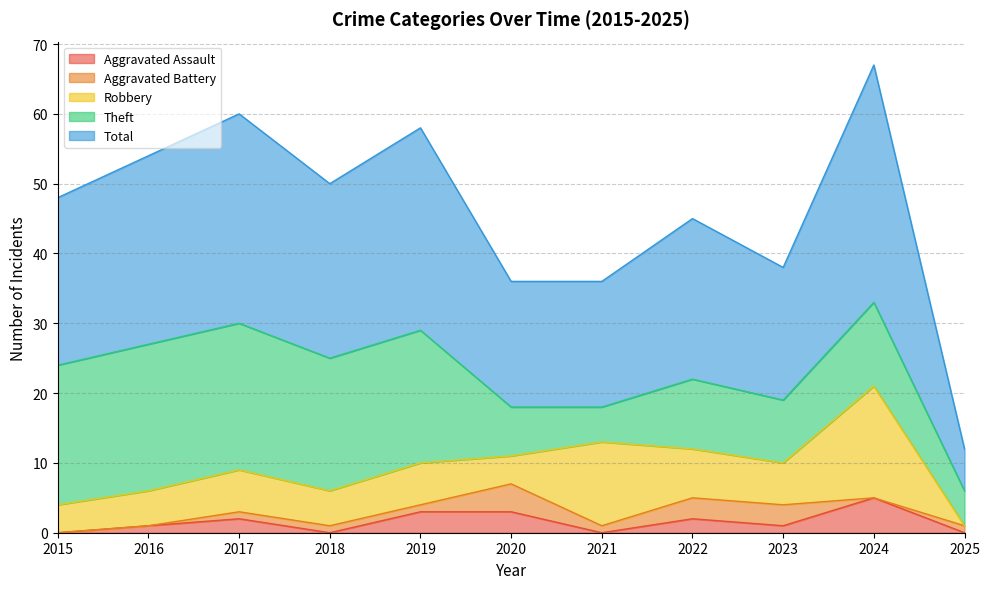

Reading left to right, what are all the values shown in this chart?

Aggravated Assault: 2015=0	2016=1	2017=2	2018=0	2019=3	2020=3	2021=0	2022=2	2023=1	2024=5	2025=0
Aggravated Battery: 2015=0	2016=0	2017=1	2018=1	2019=1	2020=4	2021=1	2022=3	2023=3	2024=0	2025=1
Robbery: 2015=4	2016=5	2017=6	2018=5	2019=6	2020=4	2021=12	2022=7	2023=6	2024=16	2025=0
Theft: 2015=20	2016=21	2017=21	2018=19	2019=19	2020=7	2021=5	2022=10	2023=9	2024=12	2025=5
Total: 2015=24	2016=27	2017=30	2018=25	2019=29	2020=18	2021=18	2022=23	2023=19	2024=34	2025=6